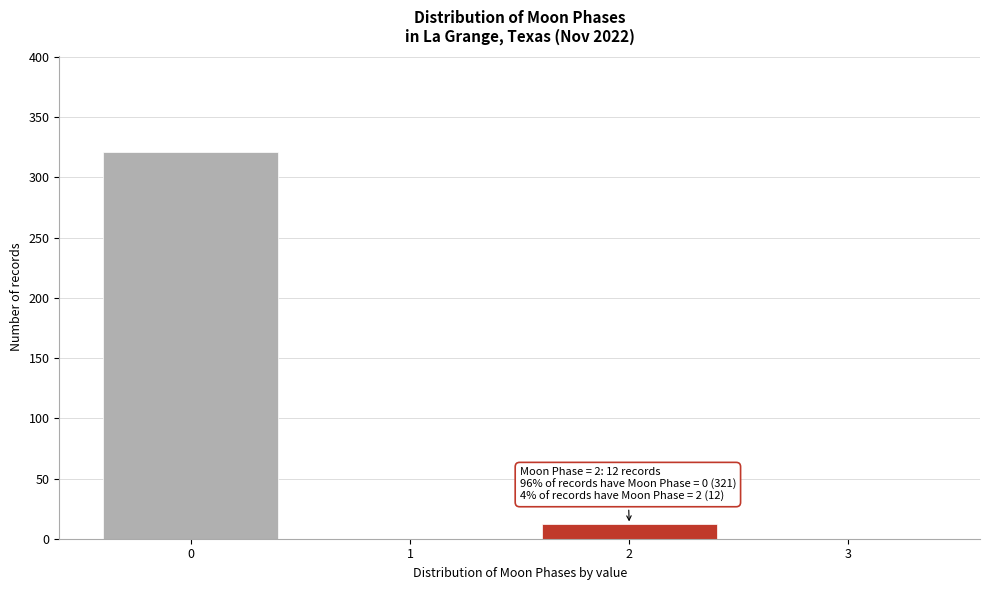

Reading left to right, list all the values displayed in this chart.

0=321	1=0	2=12	3=0